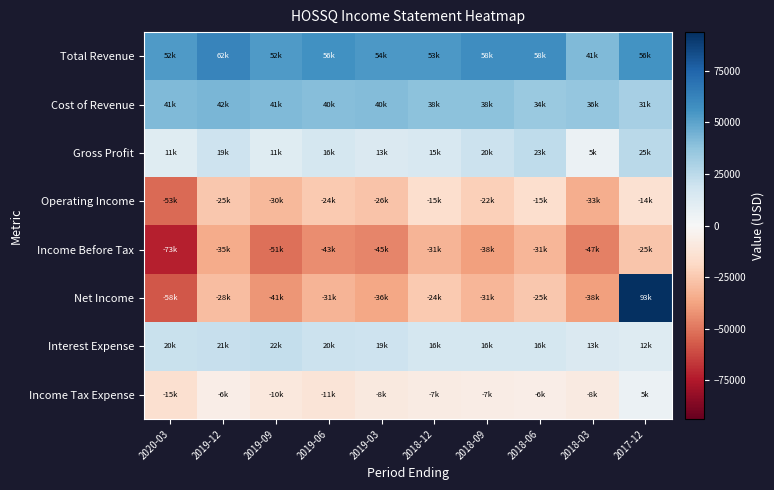

Which series has the widest spread of values?

Net Income